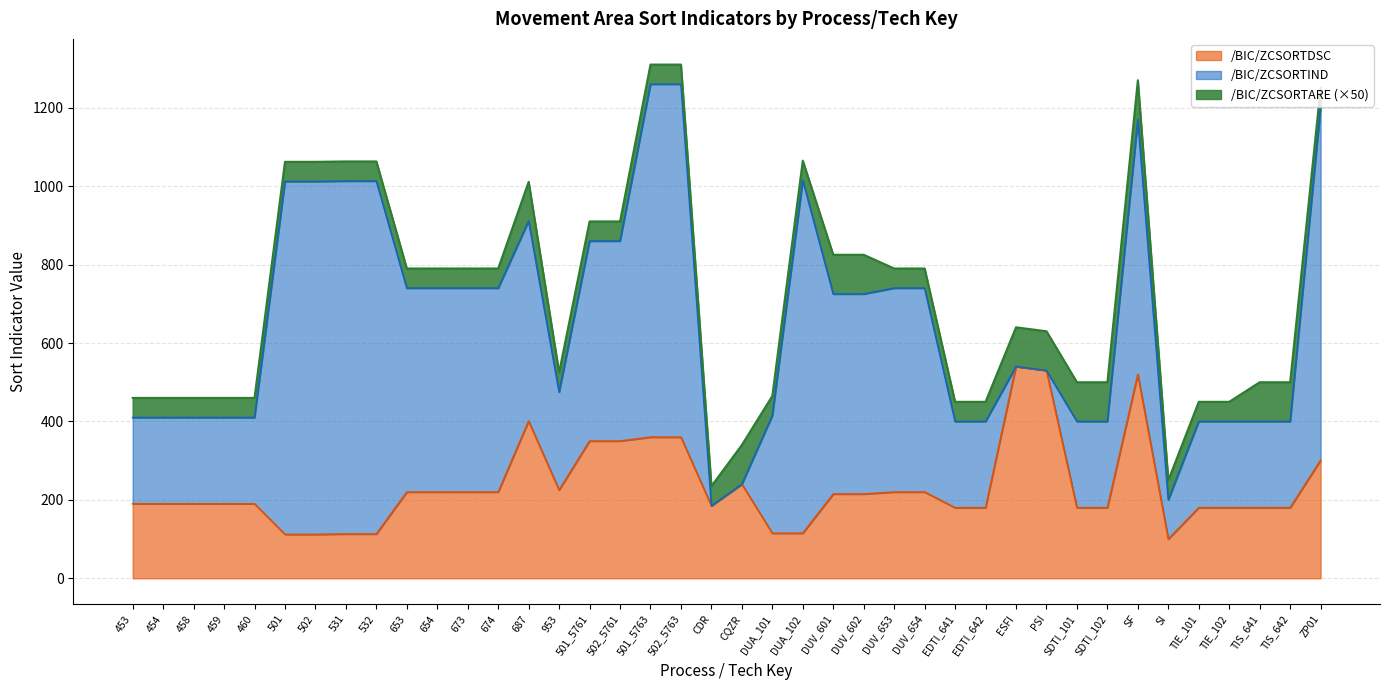

What is the minimum value for /BIC/ZCSORTDSC?

100